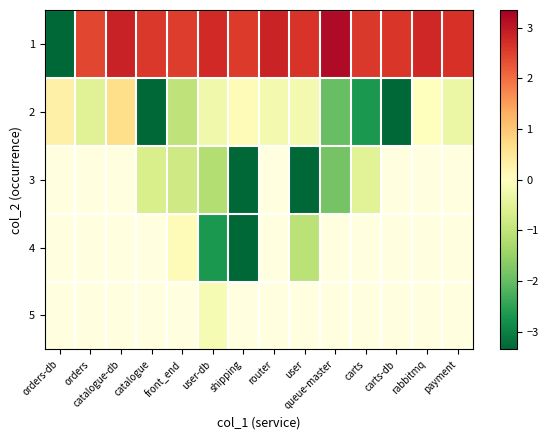

The value of 2 at queue-master is -0.9. True or false?

False